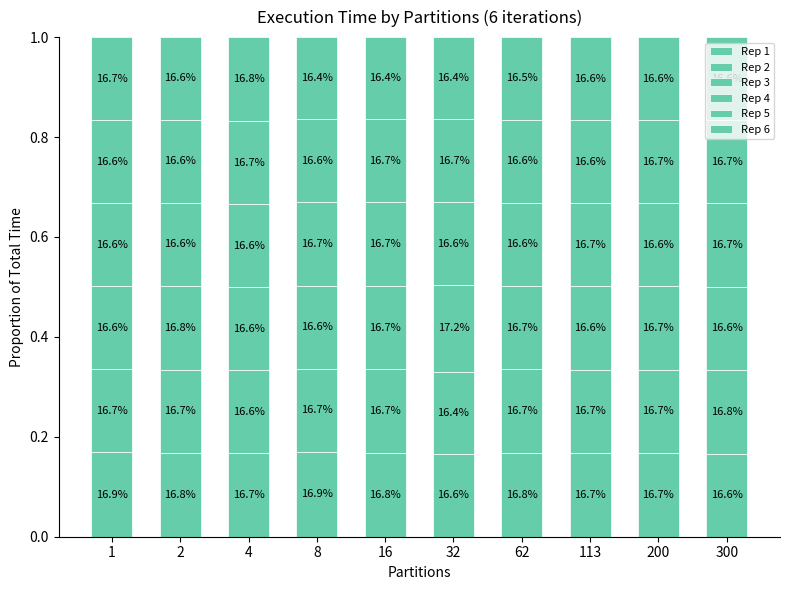

Does the chart contain any negative values?

No